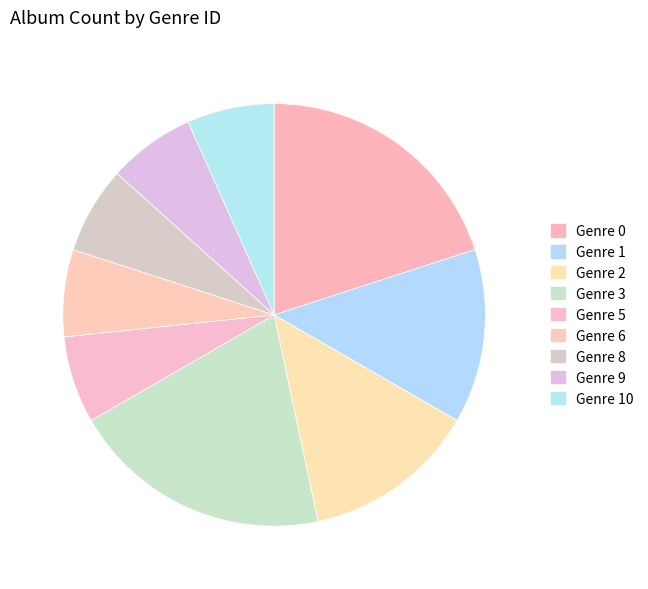

Does any single category account for the majority?

No